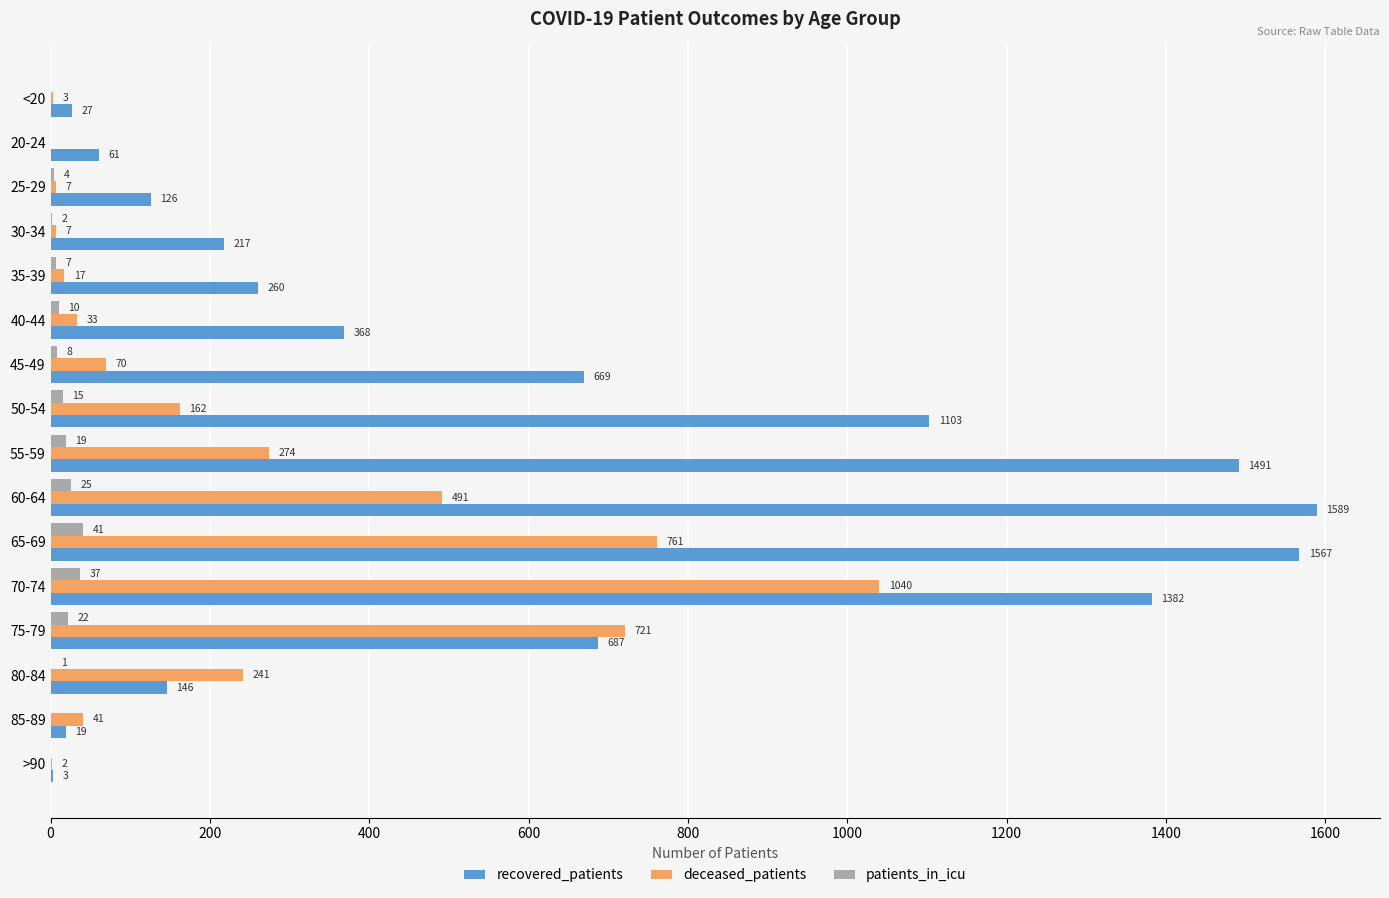

Which category has the highest value in the patients_in_icu series?

65-69